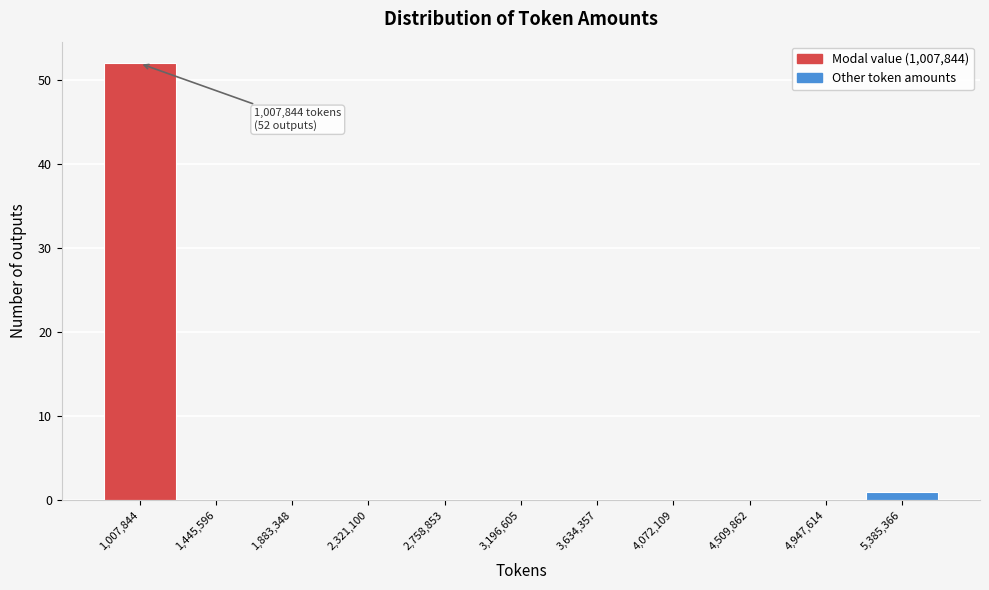

Reading right to left, what are all the values shown in this chart?

5,385,366=1	4,947,614=0	4,509,862=0	4,072,109=0	3,634,357=0	3,196,605=0	2,758,853=0	2,321,100=0	1,883,348=0	1,445,596=0	1,007,844=52